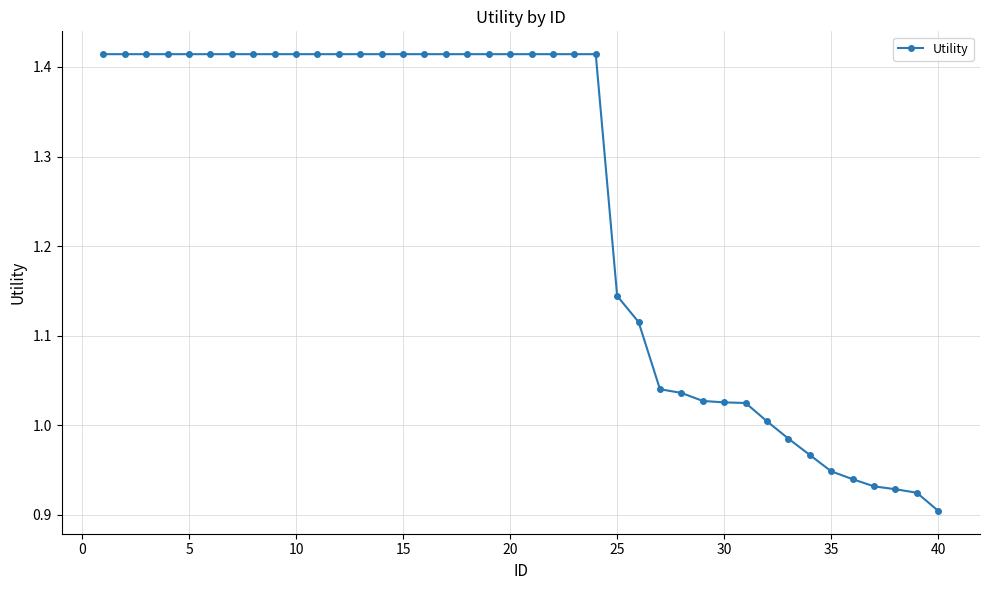

What is the average value?

1.2